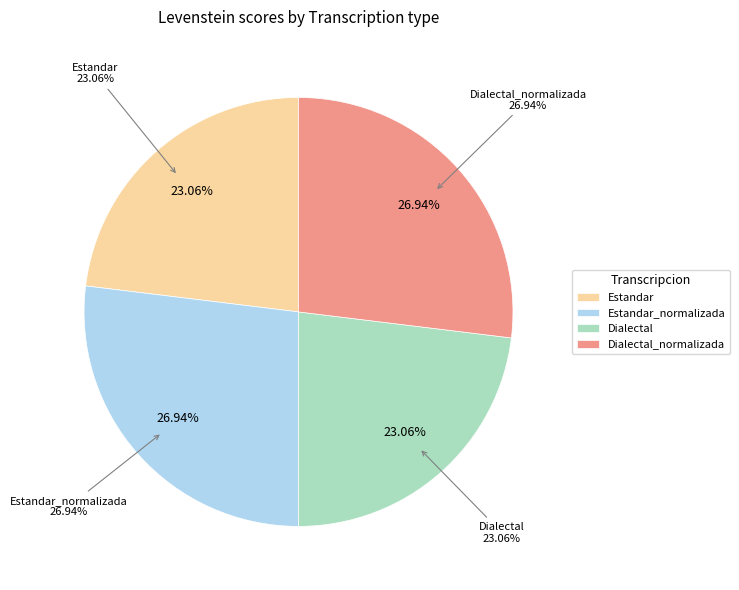

What is the largest slice in the pie chart?

Estandar_normalizada